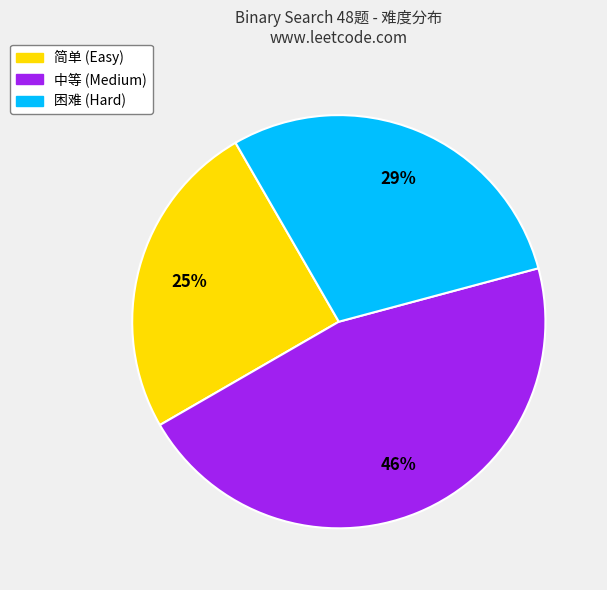

Which category has the biggest portion of the pie?

中等